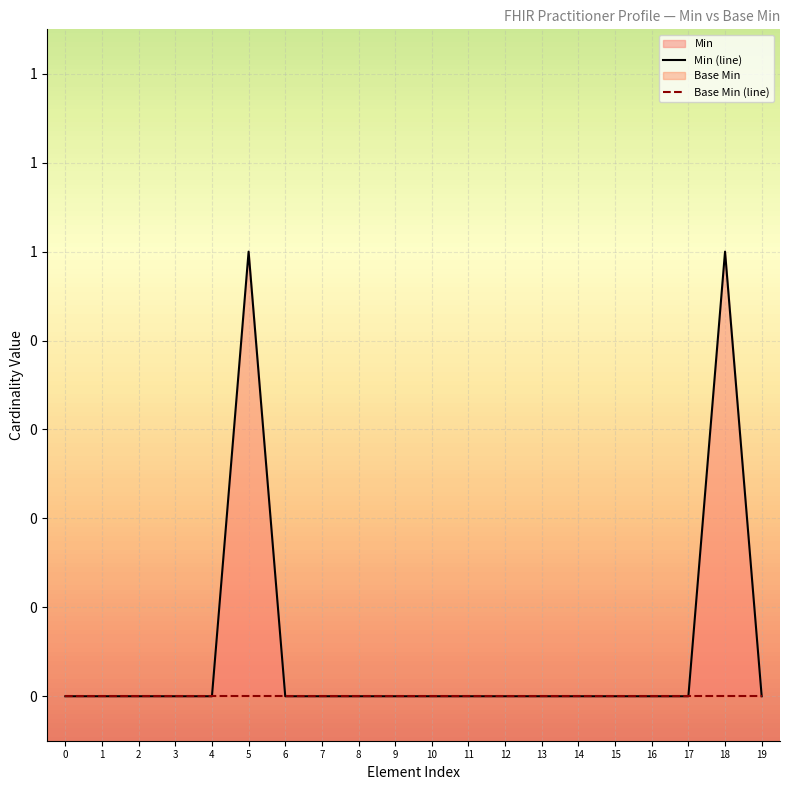

Which series changed the most between 9 and 18?

Min (line)